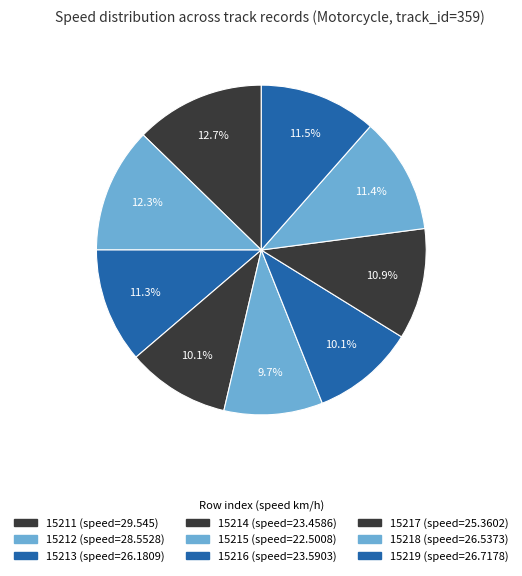

How many segments does this pie chart have?

9